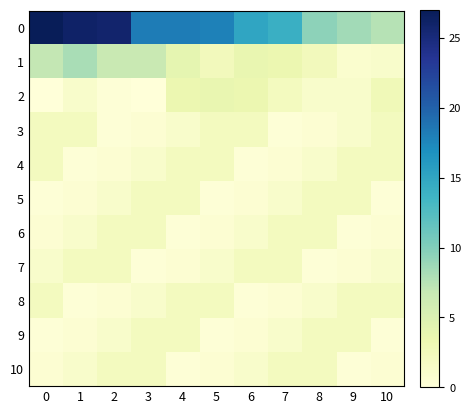

Between 6 and 7, which is larger?

6